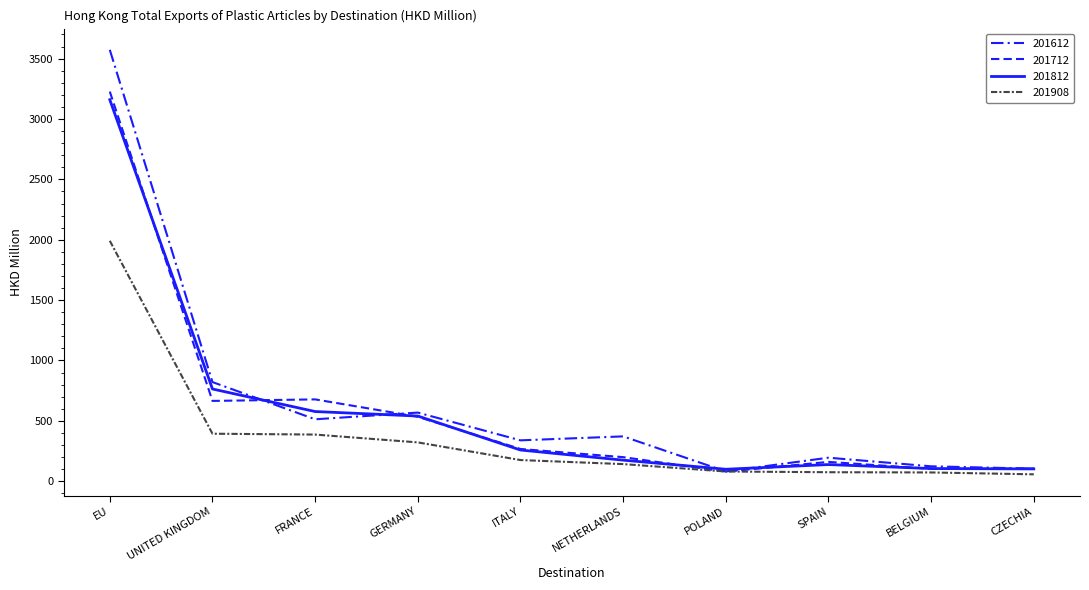

Between POLAND and SPAIN, which series saw the biggest shift?

201612